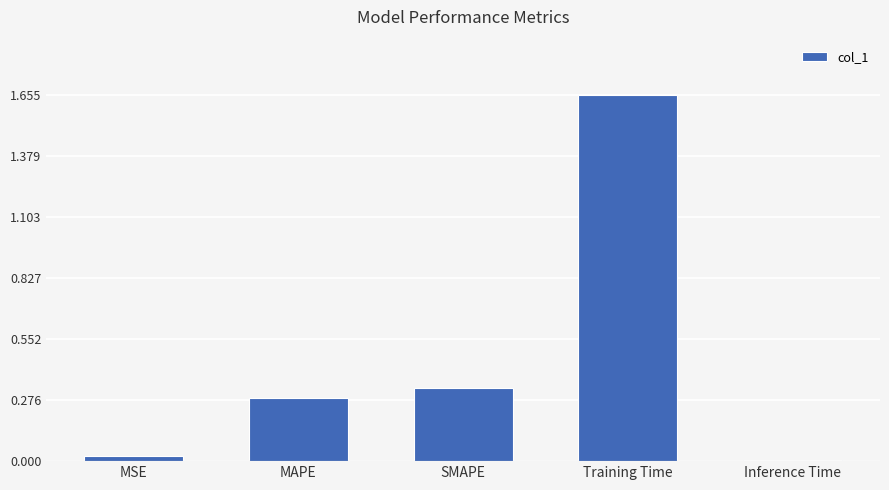

How many bars are there in total?

5